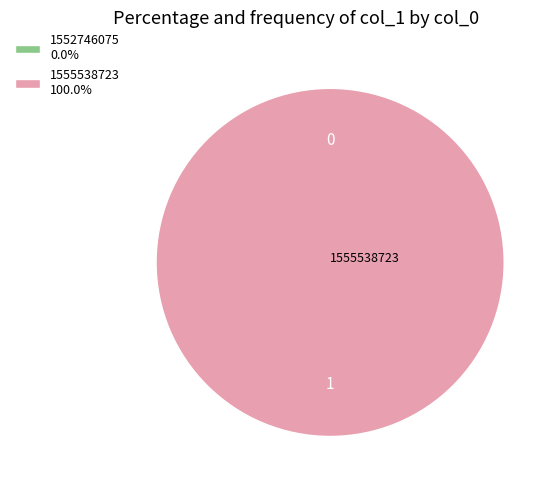

To the nearest percent, what is the difference between the largest and smallest slice percentages?

100%